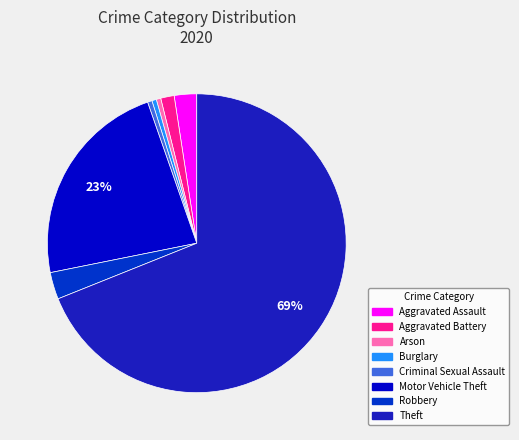

Count the number of slices in the pie.

8